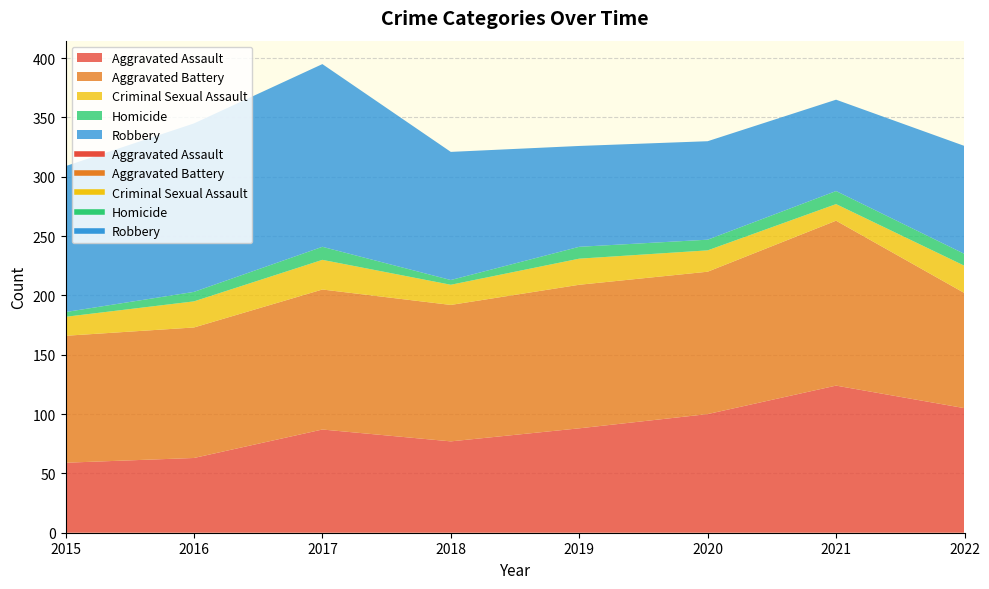

What is the sum of the Homicide values at 2018 and 2022?

14